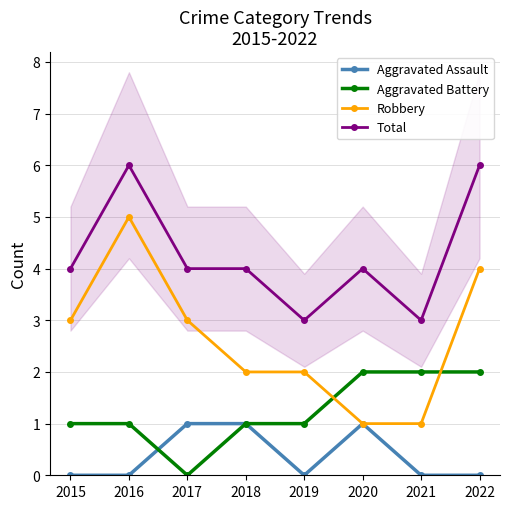

Rank the series by their average value, from lowest to highest.

Aggravated Assault, Aggravated Battery, Robbery, Total